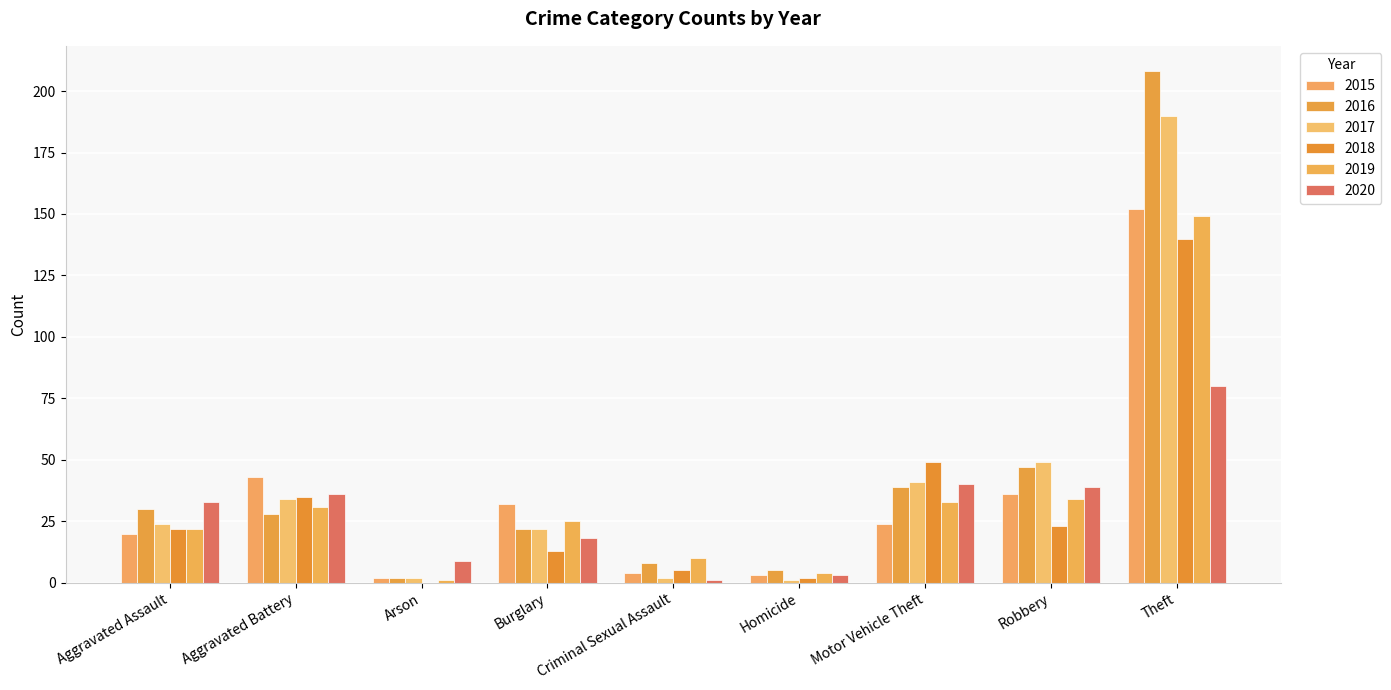

Which series has the widest spread of values?

2016